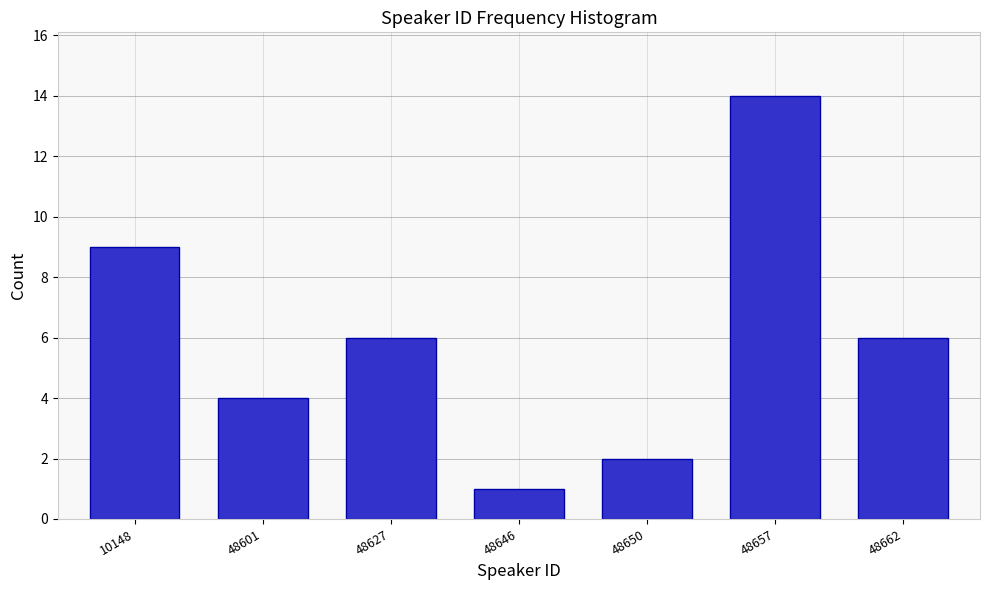

Reading left to right, list all the values displayed in this chart.

9	4	6	1	2	14	6